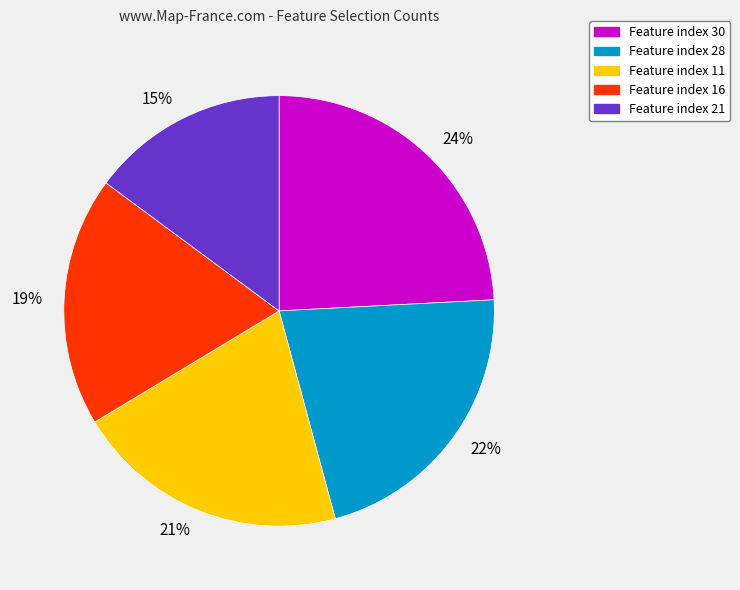

Does any single category account for the majority?

No